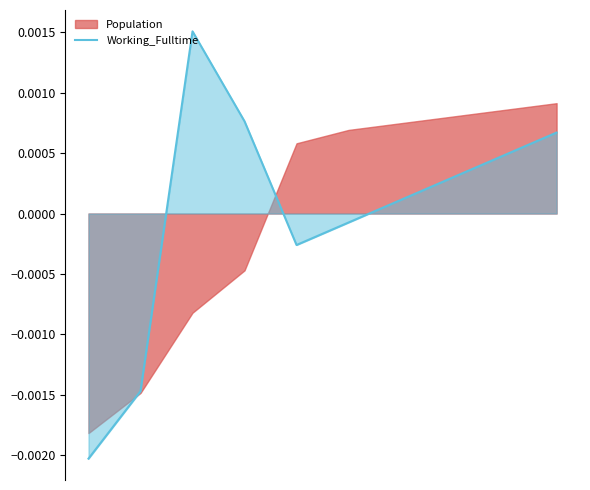

How many values are below zero?

4